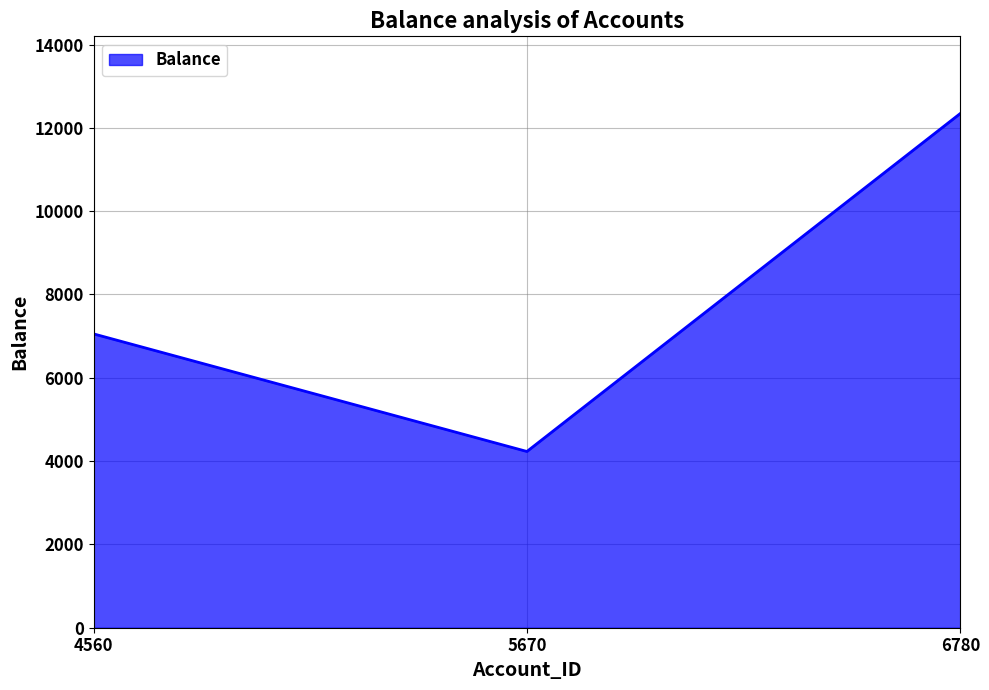

What is the smallest value displayed?

4231.1